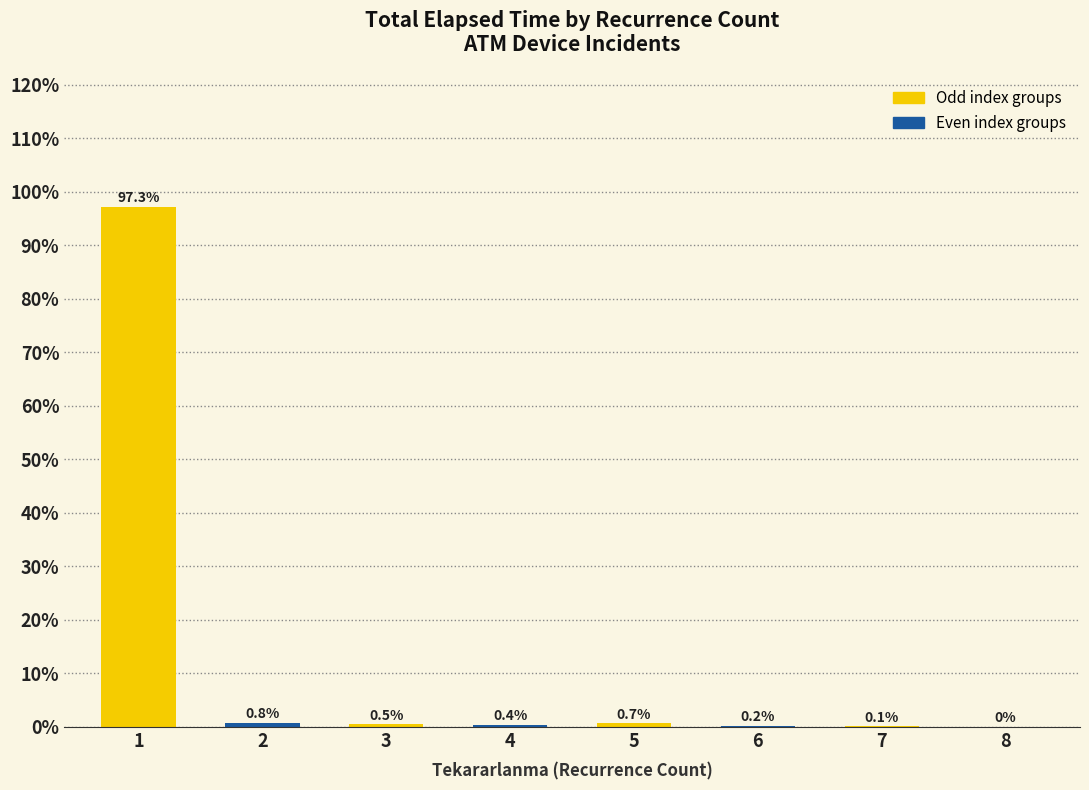

What is the sum of the values at 5 and 7?

0.8